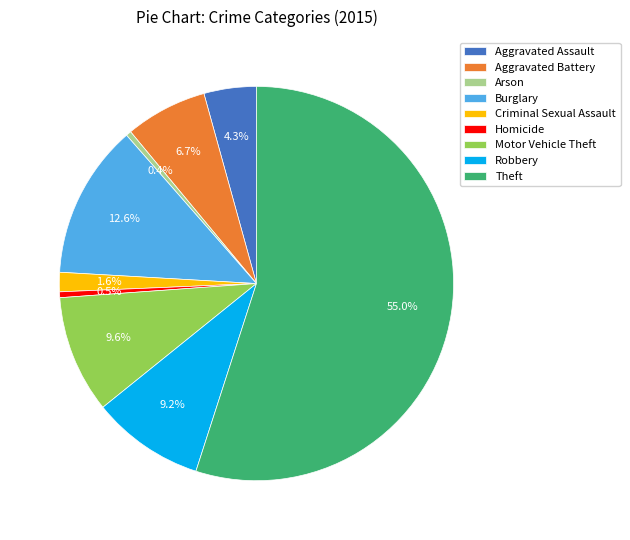

The Homicide slice represents 11% of the pie. True or false?

False